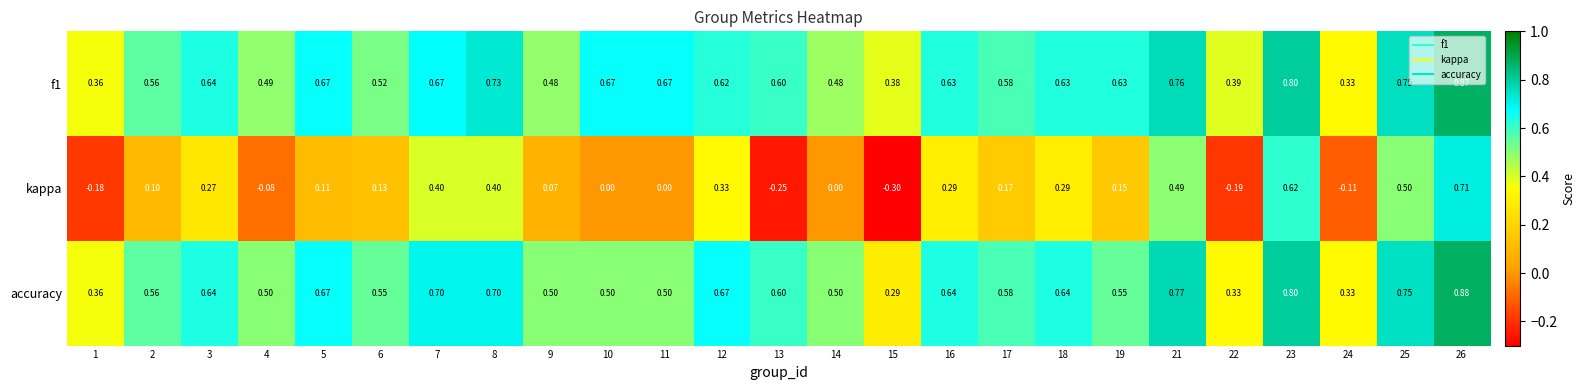

Is the value of kappa at 13 greater than the value of accuracy at 18?

No